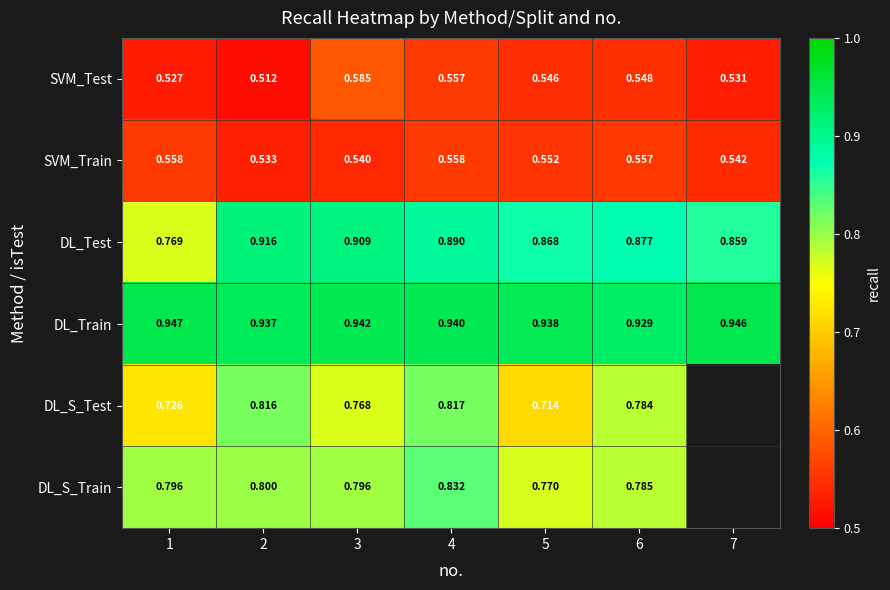

What is the average value of the DL_Train series?

0.9